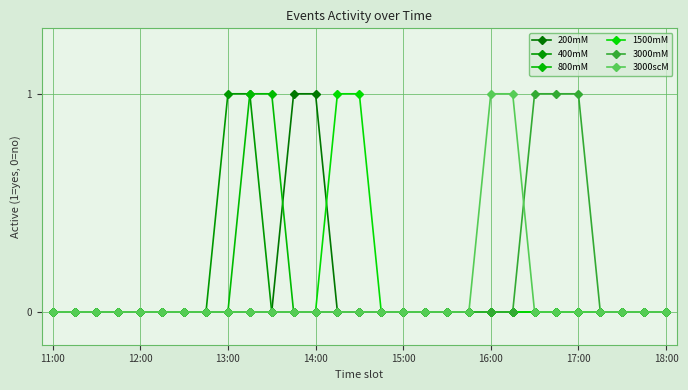

List the series in order of their peak value, highest first.

200mM, 400mM, 800mM, 1500mM, 3000mM, 3000scM